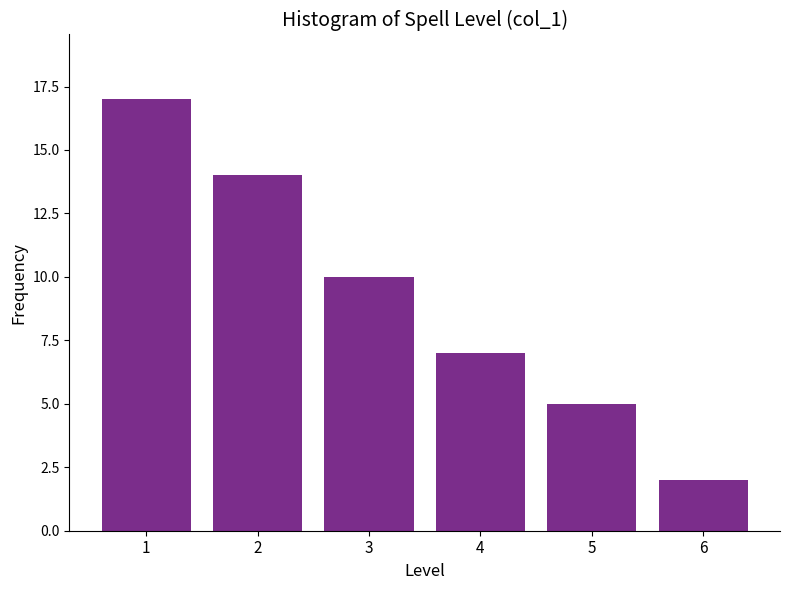

Reading left to right, extract all data points from this chart.

1=17	2=14	3=10	4=7	5=5	6=2